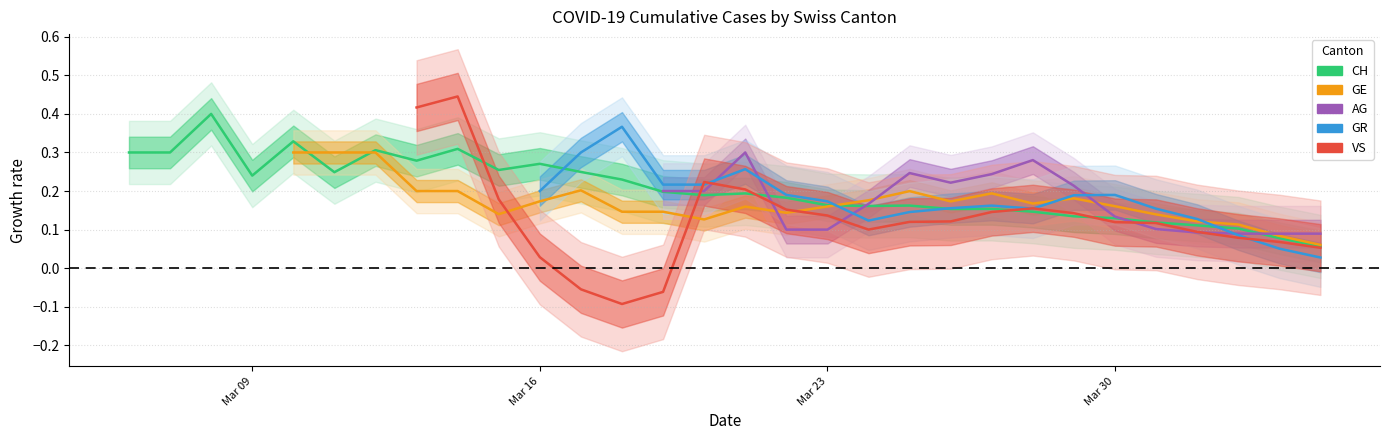

What is the difference between the second highest and second lowest values in the AG series?

0.2